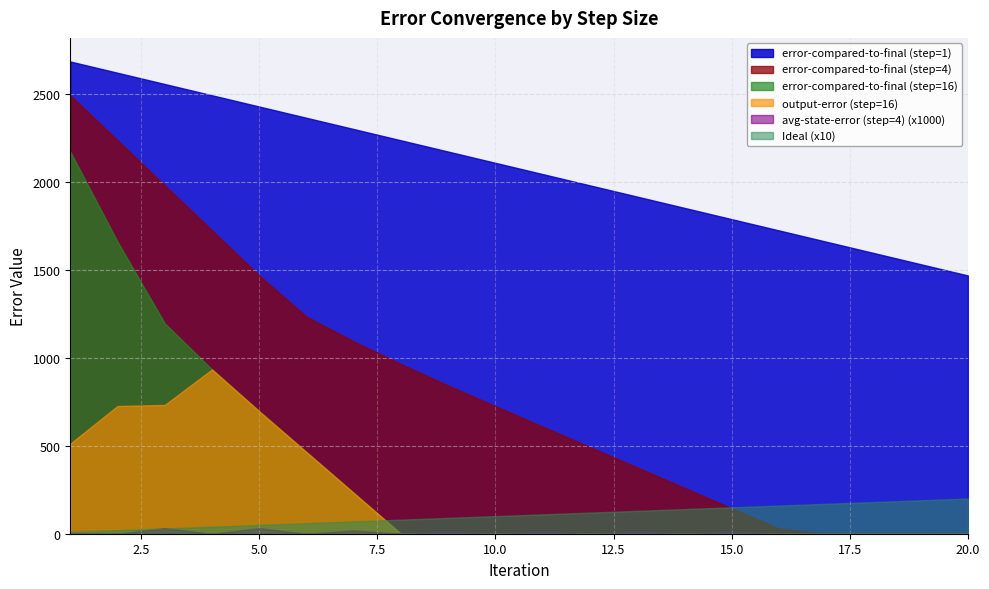

At which category is the sum across all series the highest?

1